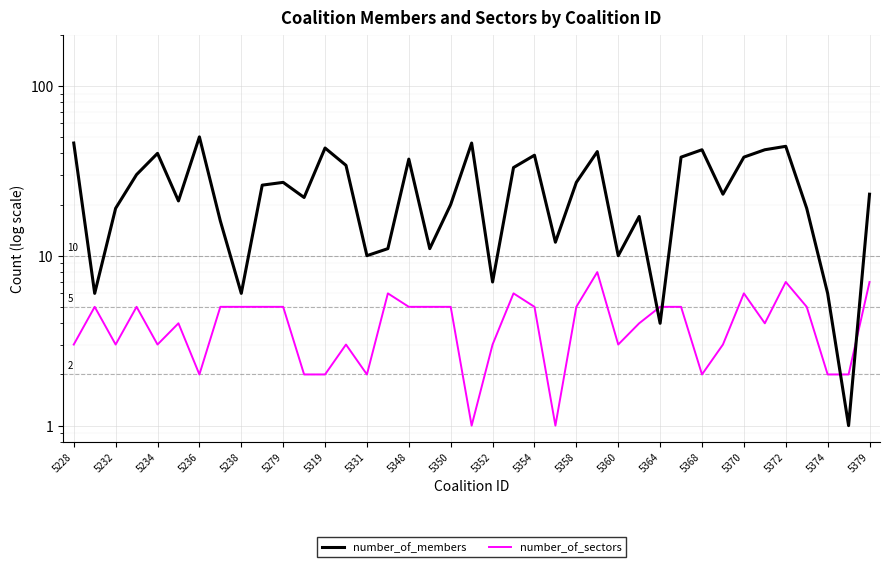

True or false: number_of_sectors has a value of 0 at 23.

False